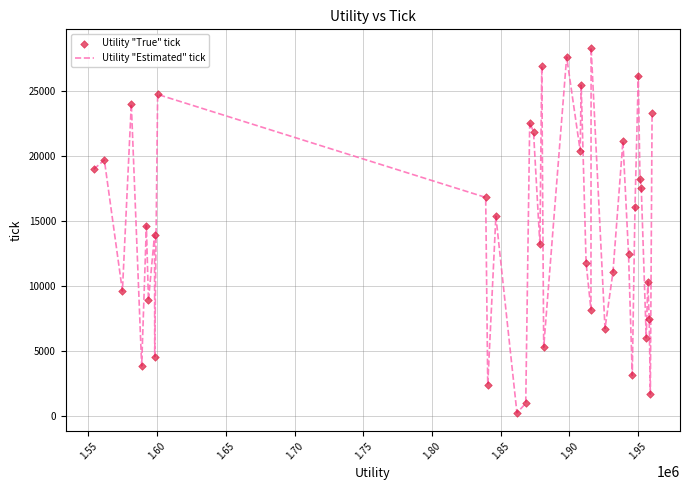

What is the greatest value displayed?

28350